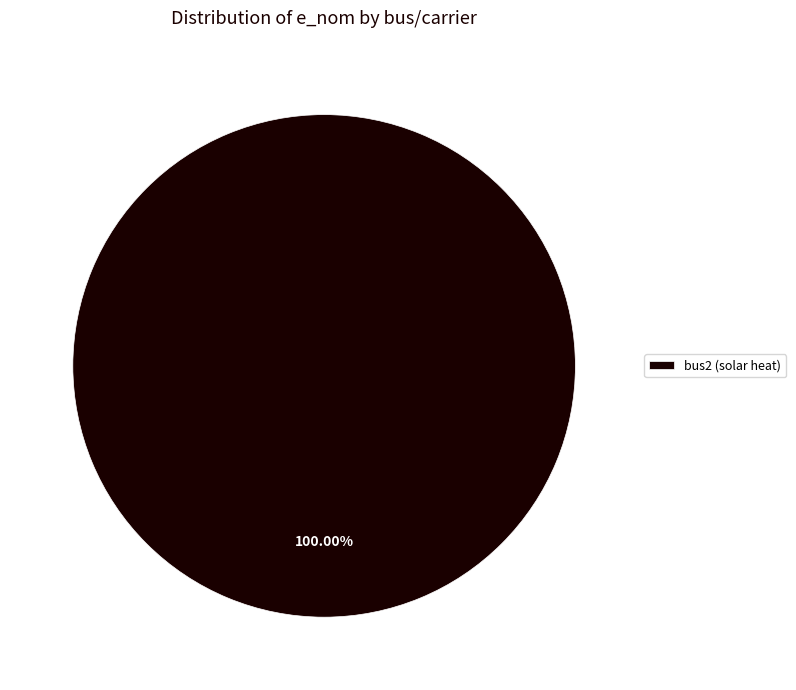

Which category accounts for the majority?

bus2 (solar heat)